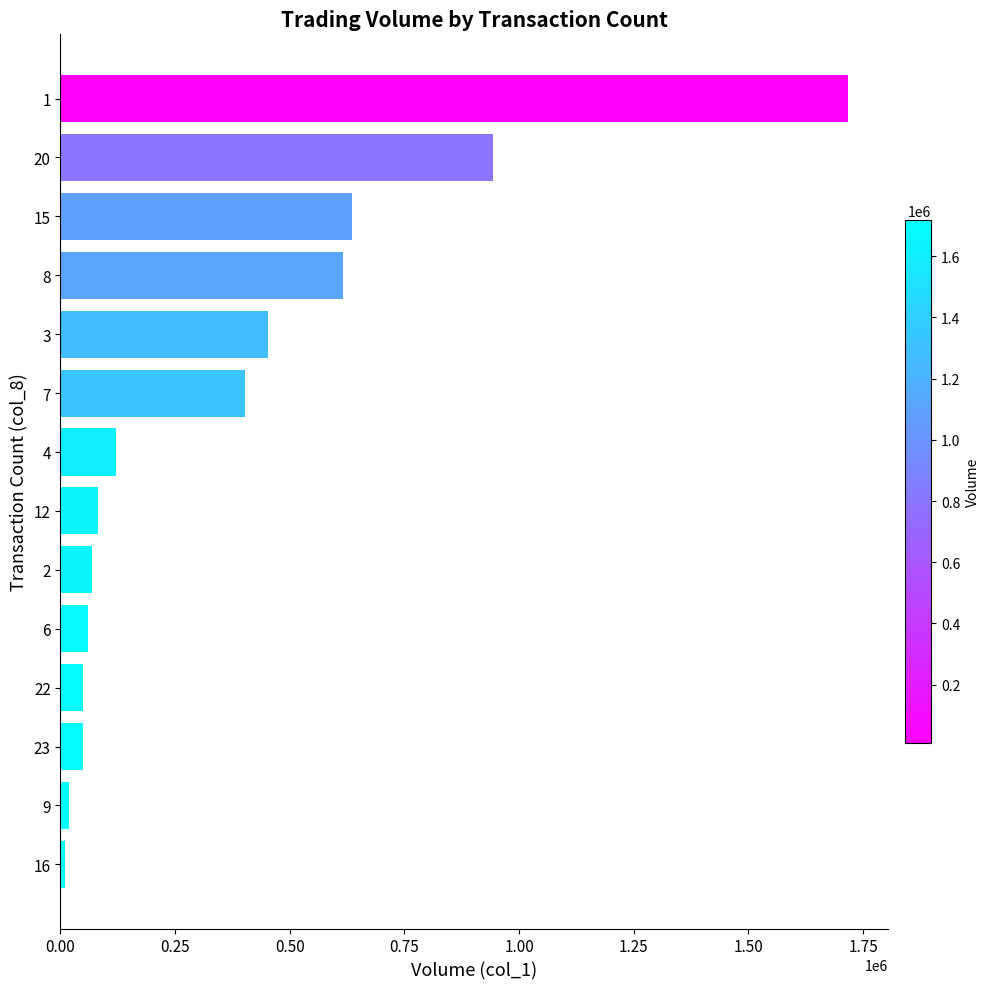

What is the smallest value displayed?

10000